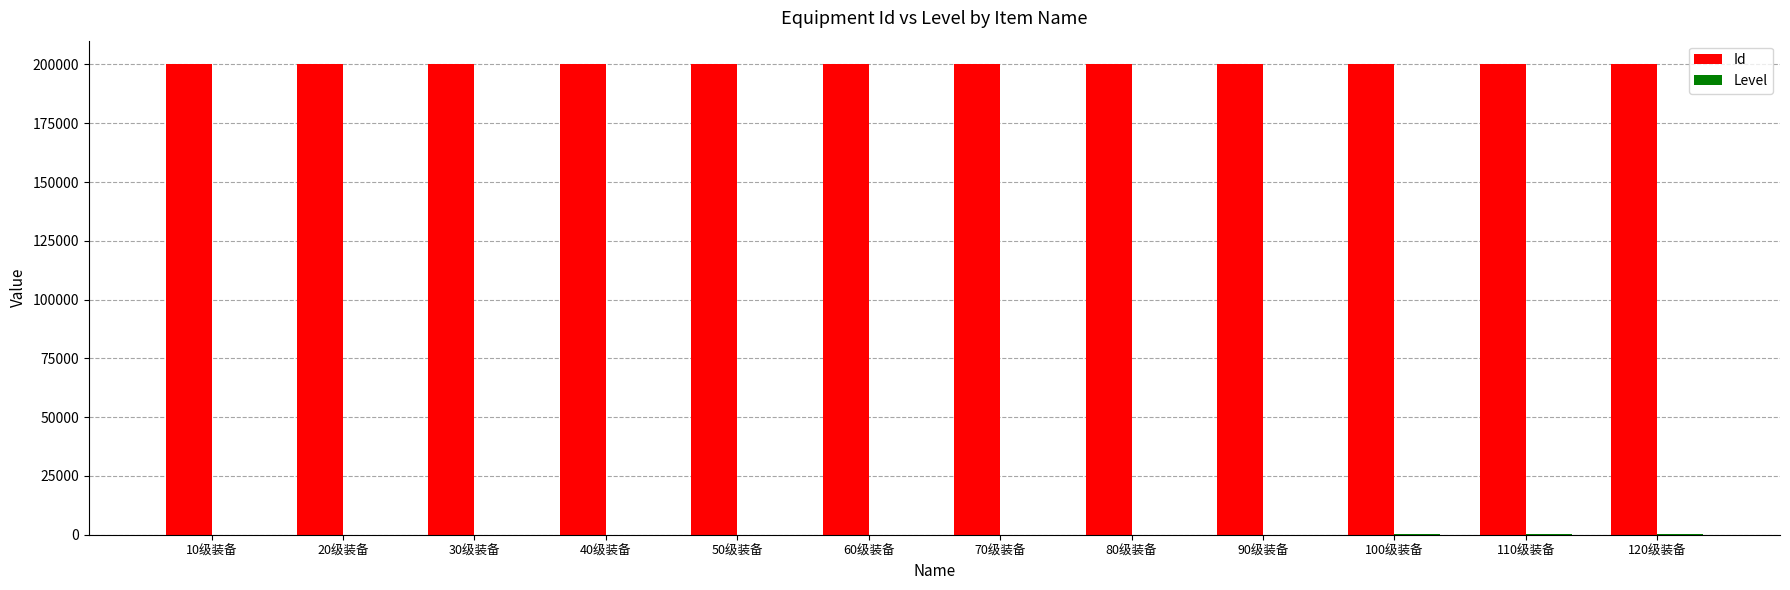

What is the sum of all Id values?

2400780